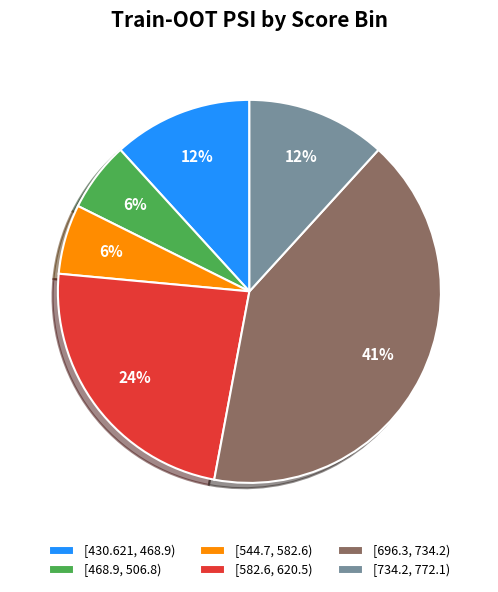

How many segments does this pie chart have?

6